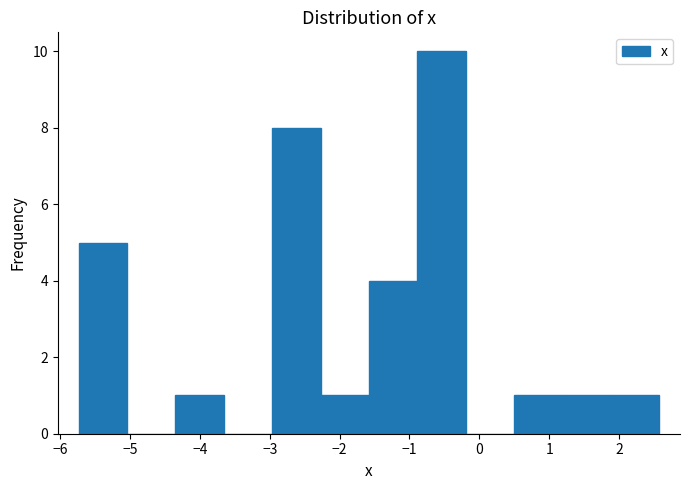

How tall is the bar that spans -3.0 to -2.3 on the x-axis? Neither the bar edges nor the heights are printed on the chart, so give them approximately, as read against the axes.

8